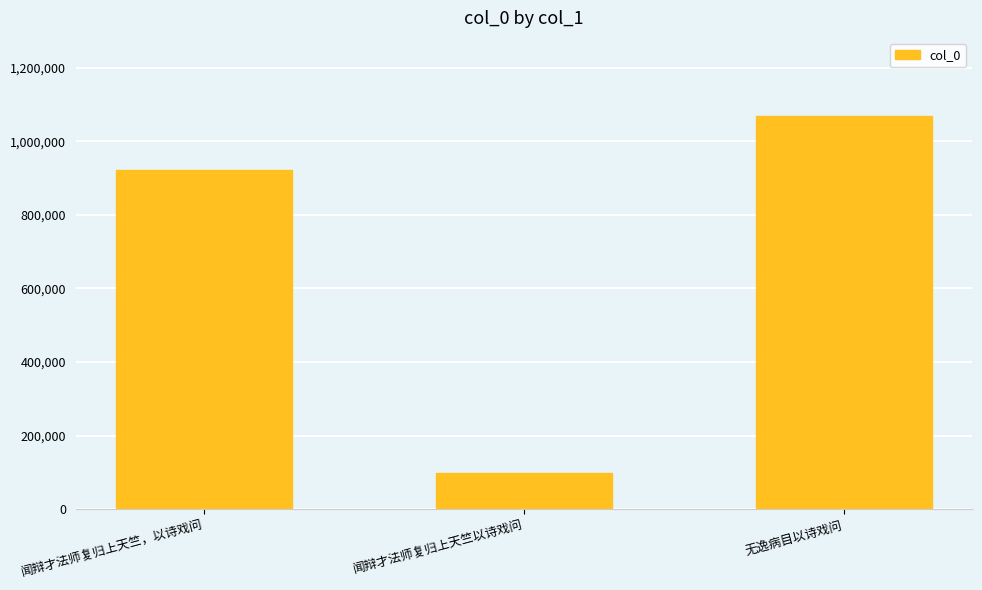

Reading left to right, what are all the values shown in this chart?

920951	99683	1067367